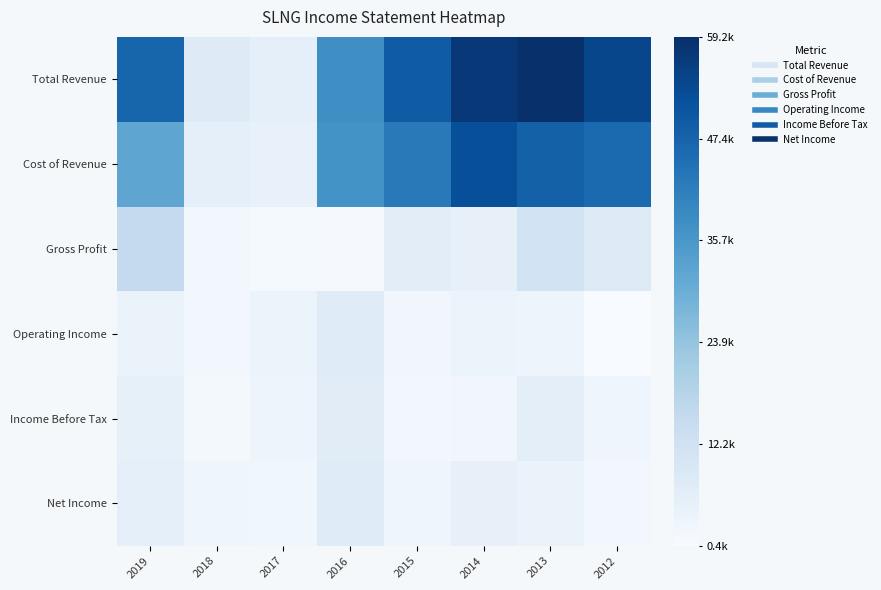

Reading left to right, what are all the values shown in this chart?

Total Revenue: 2019=47100	2018=7600	2017=5700	2016=37800	2015=49100	2014=57300	2013=59200	2012=54100
Cost of Revenue: 2019=31900	2018=5700	2017=4600	2016=36800	2015=42500	2014=52300	2013=48100	2012=45900
Gross Profit: 2019=15100	2018=1900	2017=1200	2016=1000	2015=6600	2014=5000	2013=11200	2012=8100
Operating Income: 2019=4300	2018=1800	2017=3500	2016=7400	2015=2300	2014=3900	2013=3200	2012=400
Income Before Tax: 2019=5400	2018=1400	2017=3200	2016=7000	2015=2200	2014=2400	2013=6000	2012=3000
Net Income: 2019=5700	2018=2900	2017=2600	2016=7400	2015=2900	2014=5100	2013=4200	2012=2100